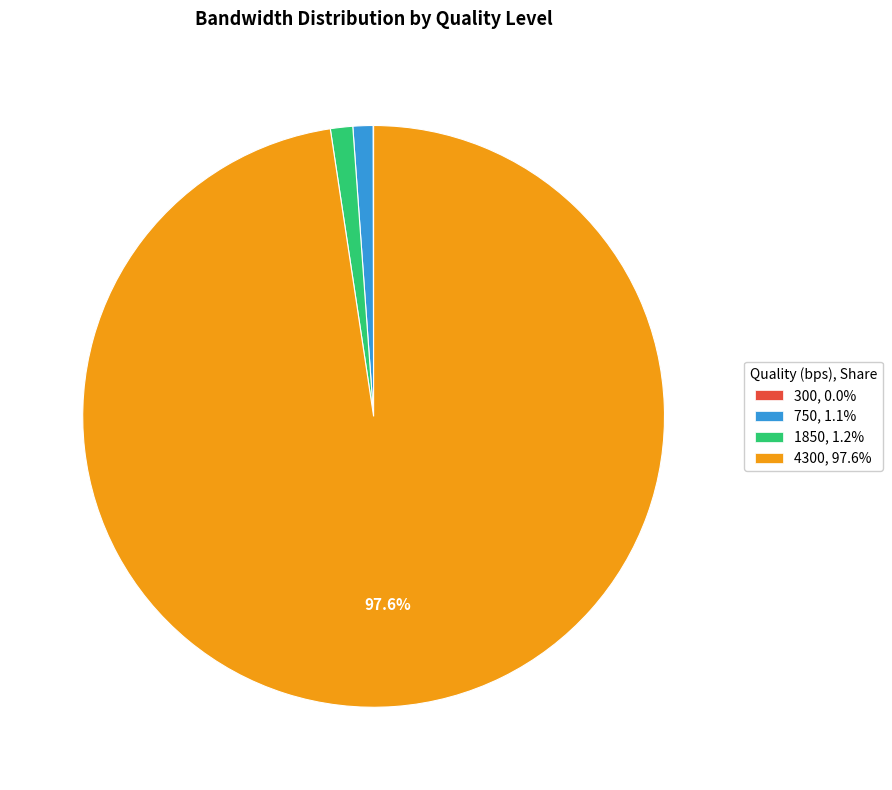

Approximately how many times larger is the value at 1850 compared to 750?

1.1